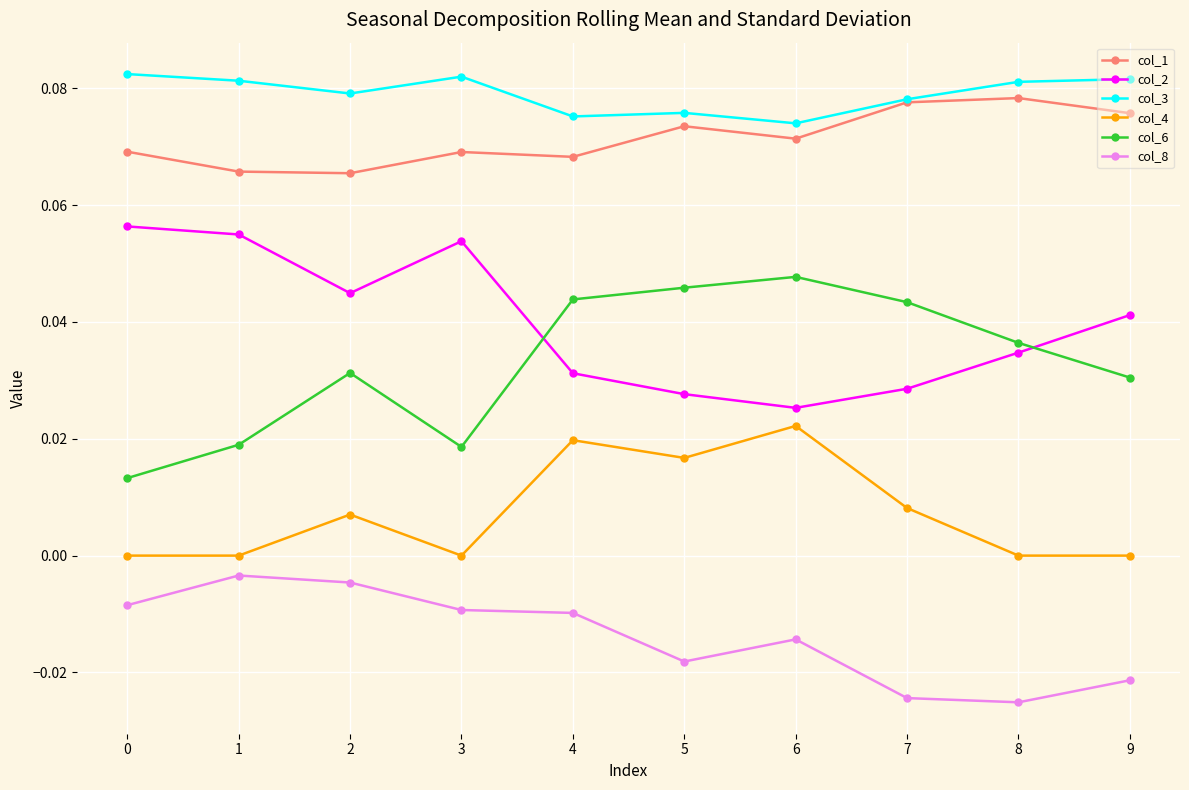

True or false: col_4 and col_3 cross at least once.

False